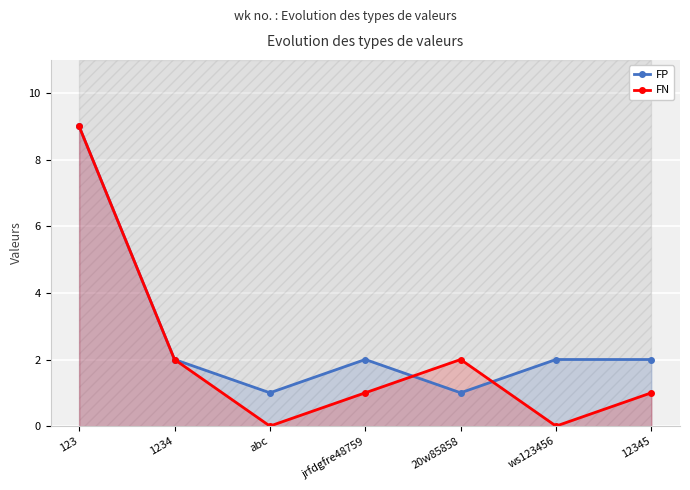

What is the sum of the FN values at 123 and jrfdgfre48759?

10